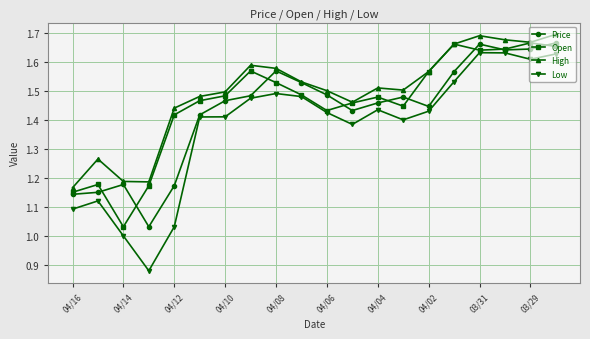

Count the number of categories in the chart.

20